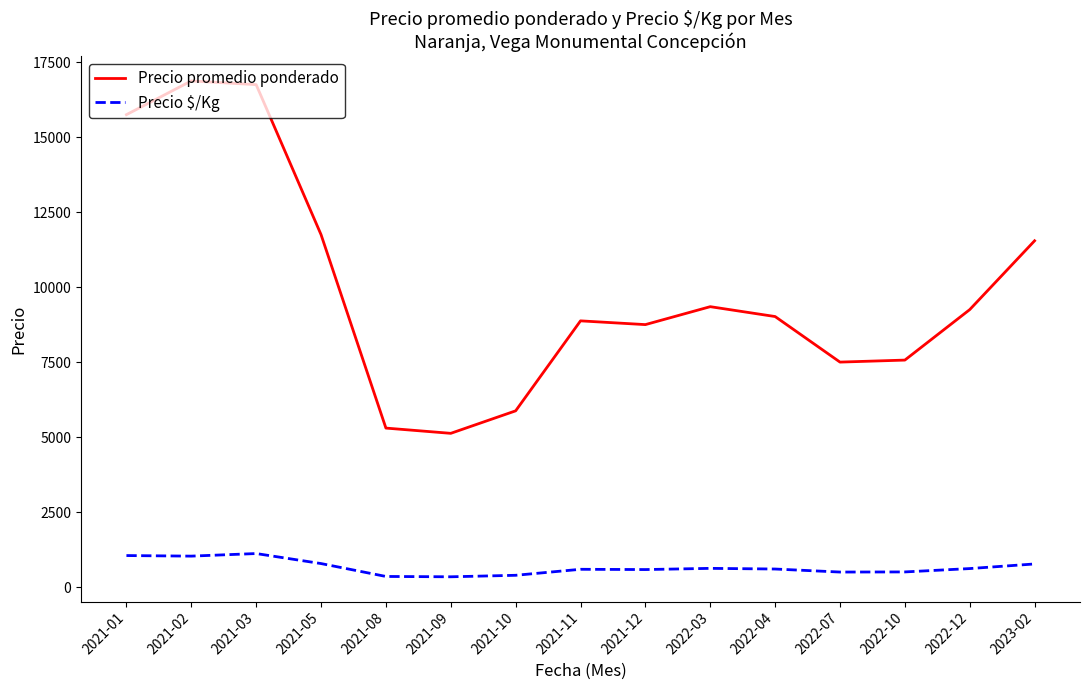

Rank the series by their maximum value, from highest to lowest.

Precio promedio ponderado, Precio $/Kg